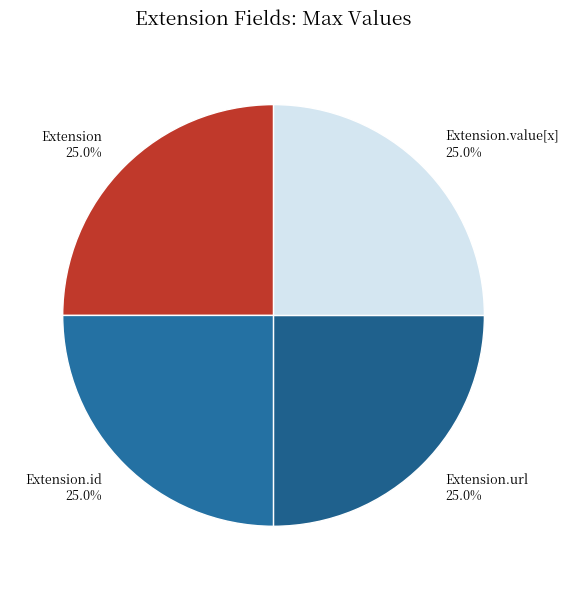

Count the number of slices in the pie.

4